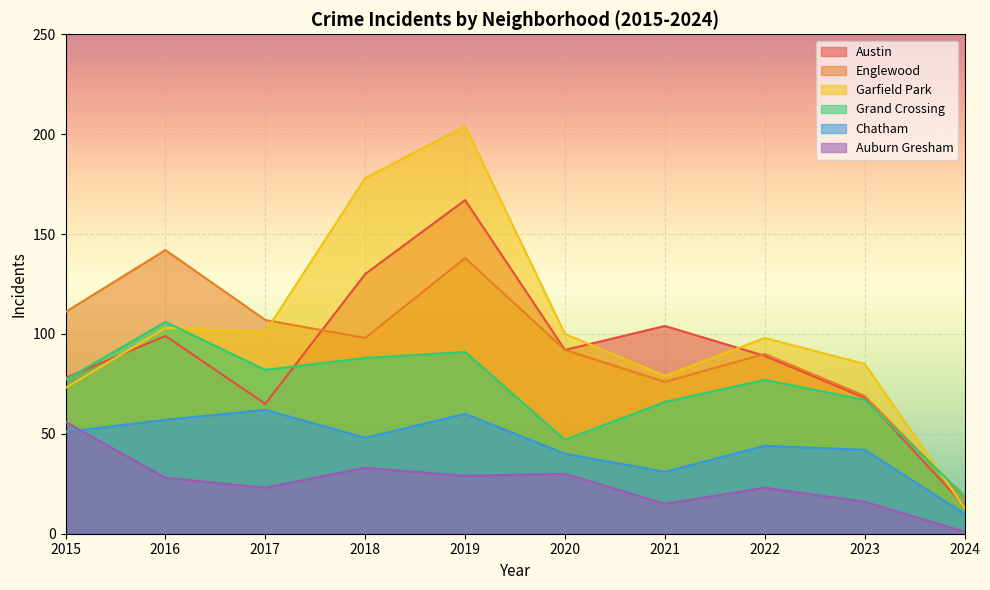

Where is the first local maximum for Grand Crossing?

2016